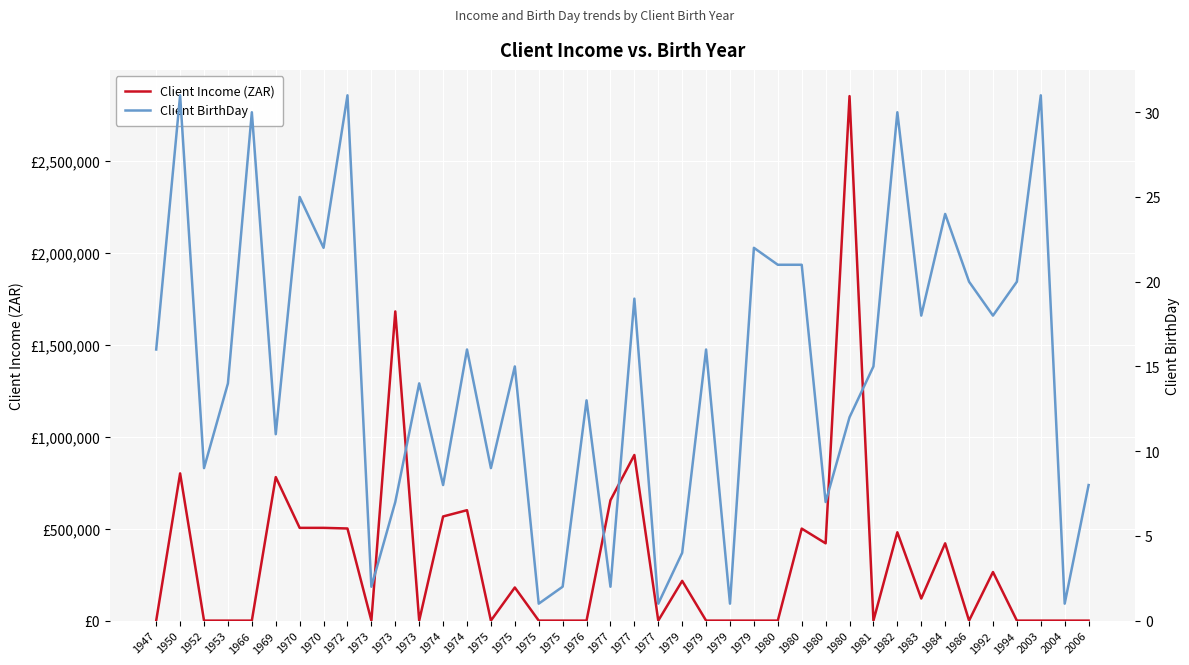

Reading left to right, what are all the values shown in this chart?

Client Income (ZAR): 1947=0	1950=800000	1952=0	1953=0	1966=0	1969=780000	1970=504000	1970=504000	1972=500584	1973=0	1973=1680000	1973=0	1974=565908	1974=600000	1975=0	1975=180000	1975=0	1975=0	1976=0	1977=654000	1977=900000	1977=0	1979=216000	1979=0	1979=0	1979=0	1980=0	1980=500000	1980=420000	1980=2850000	1981=0	1982=480000	1983=120000	1984=420000	1986=0	1992=264000	1994=0	2003=0	2004=0	2006=0
Client BirthDay: 1947=16	1950=31	1952=9	1953=14	1966=30	1969=11	1970=25	1970=22	1972=31	1973=2	1973=7	1973=14	1974=8	1974=16	1975=9	1975=15	1975=1	1975=2	1976=13	1977=2	1977=19	1977=1	1979=4	1979=16	1979=1	1979=22	1980=21	1980=21	1980=7	1980=12	1981=15	1982=30	1983=18	1984=24	1986=20	1992=18	1994=20	2003=31	2004=1	2006=8